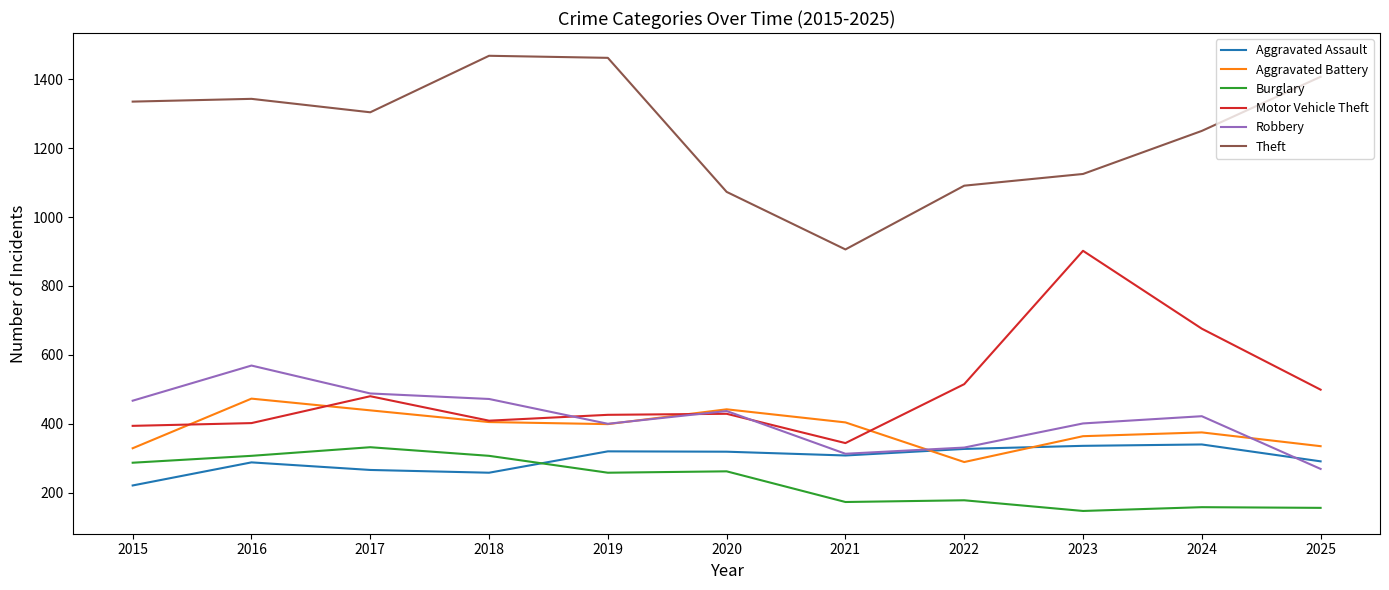

In Aggravated Assault, how many points are higher than both neighbors (excluding endpoints)?

3